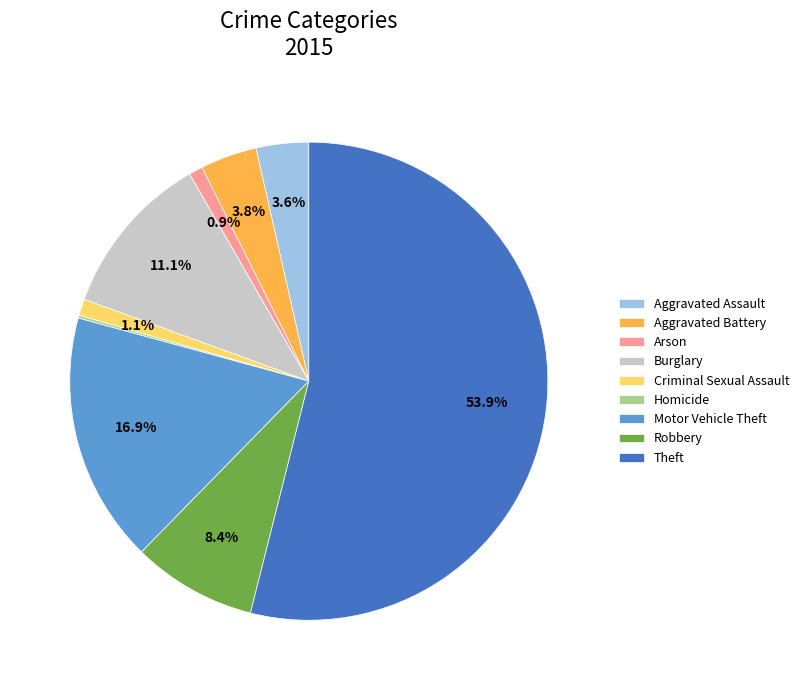

Is Theft the majority of the pie?

Yes